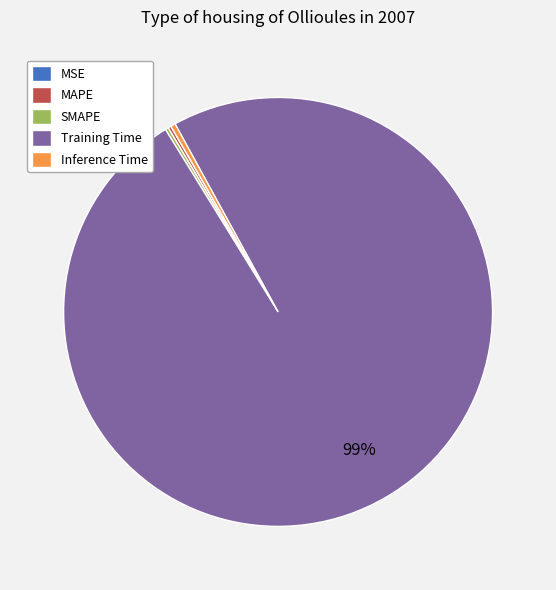

Which slice is the largest?

Training Time